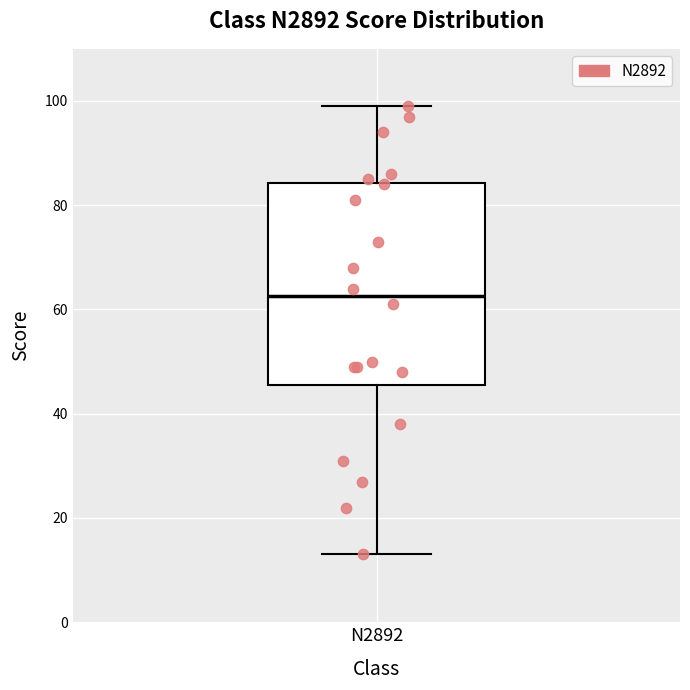

Read this box plot against the y-axis: the position of the median line, the range covered by the box, and the ends of both whiskers. The values are not printed on the chart, so give them approximately, as read against the axis.

median 62, box 46 to 84, whiskers 14 to 100